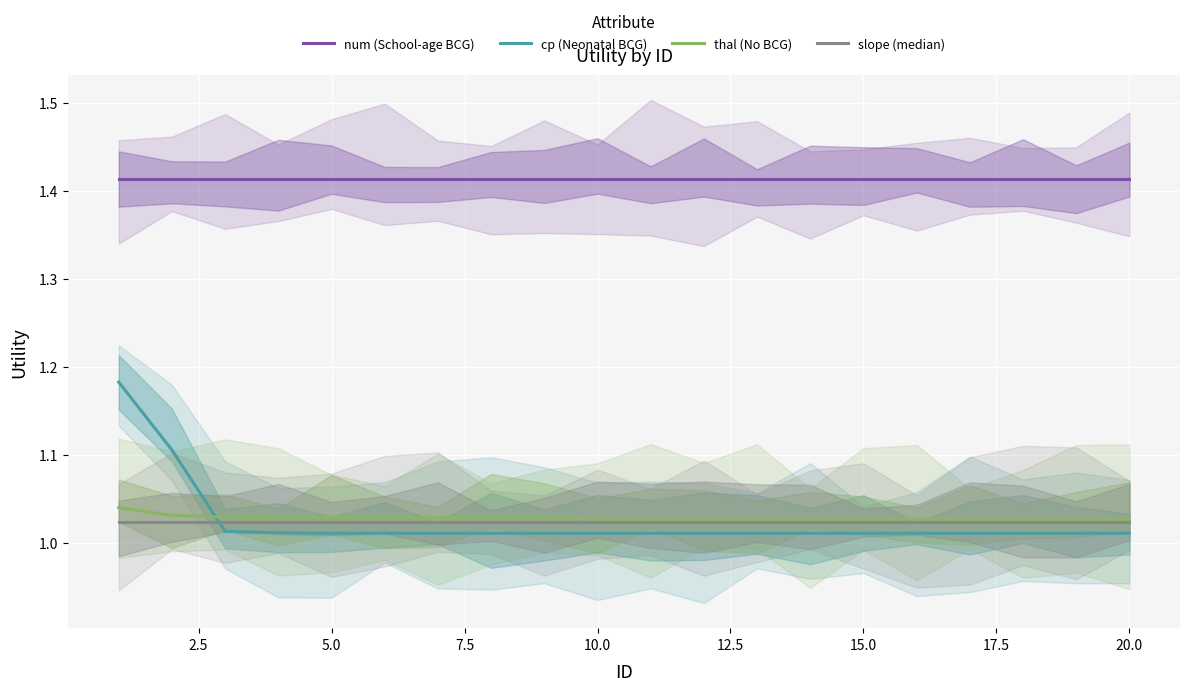

What value does the slope (median) series have at 10.0?

1.0